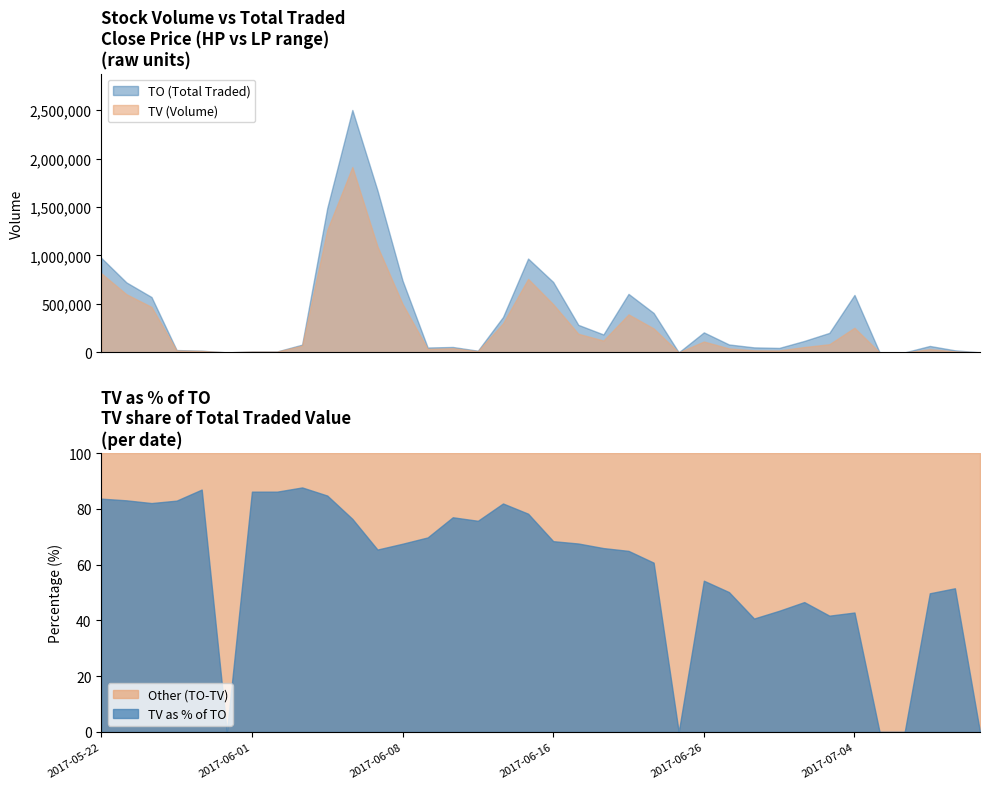

Where is TV nearest to the value 956000?

2017-06-07